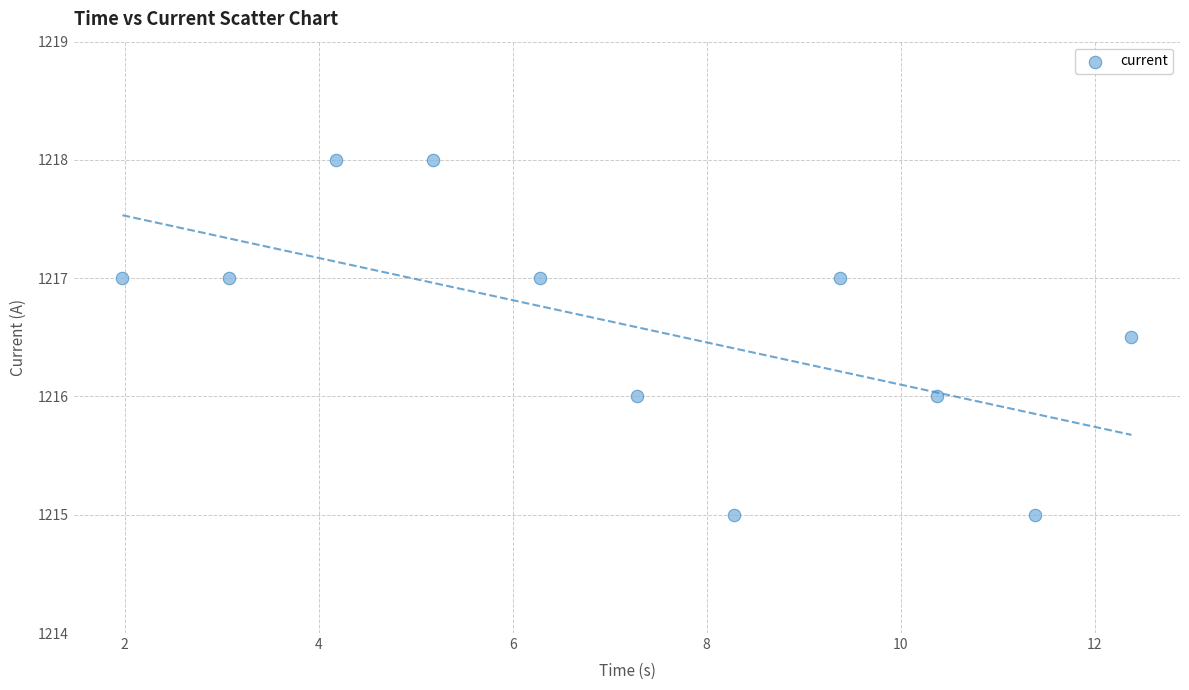

What is the range of Y values (max minus min)?

3.0